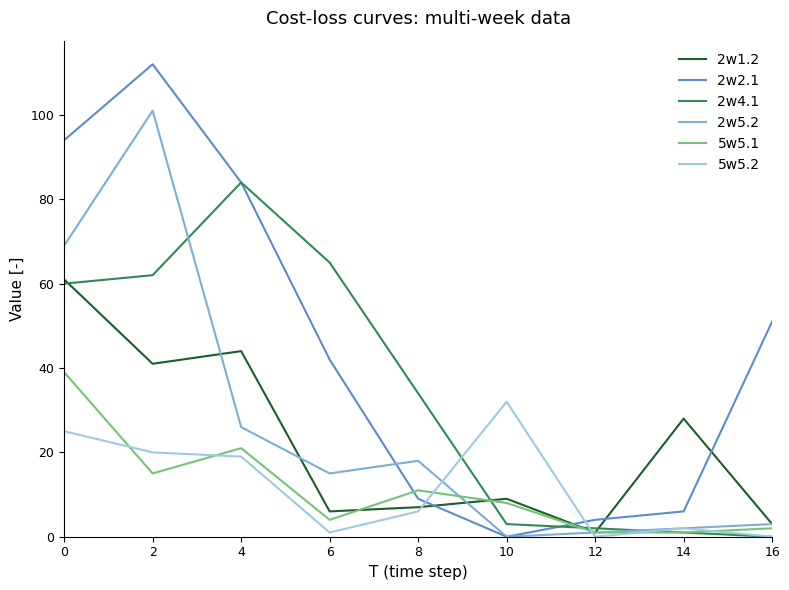

Which series has the largest range (max minus min)?

2w2.1